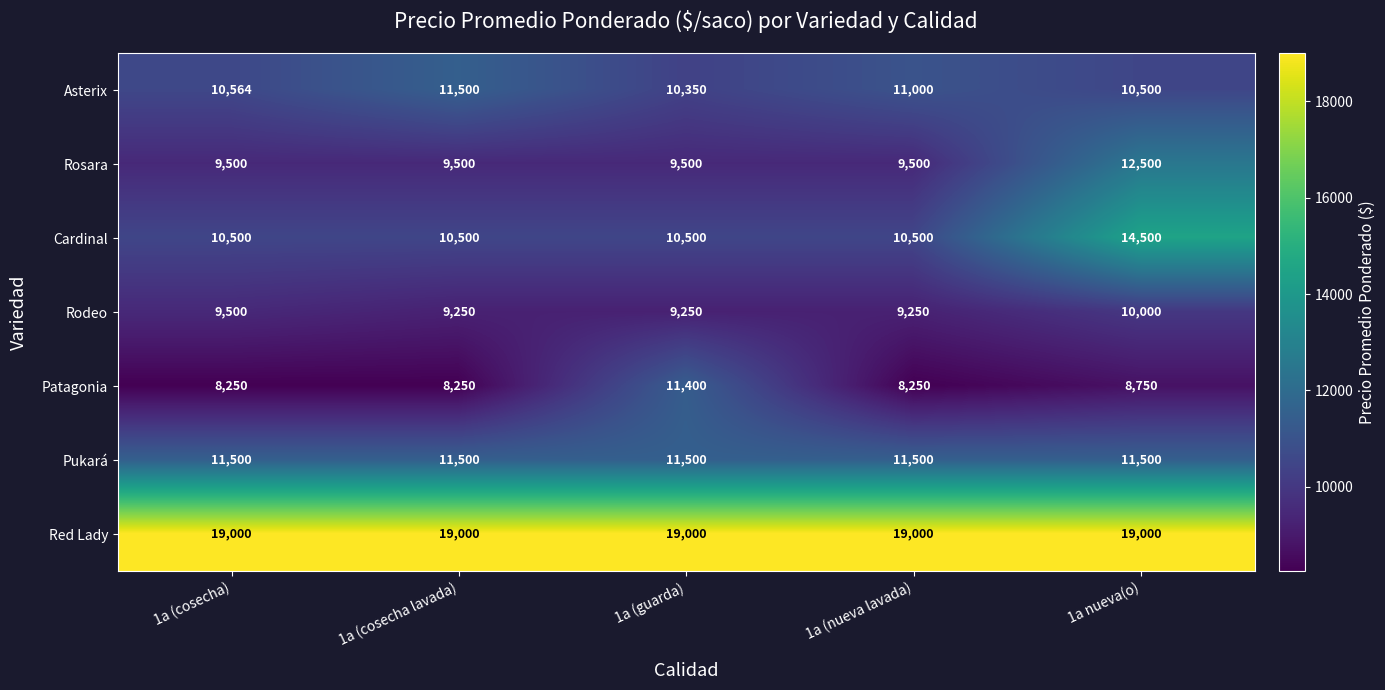

The Asterix series shows 4926 at 1a (guarda). True or false?

False